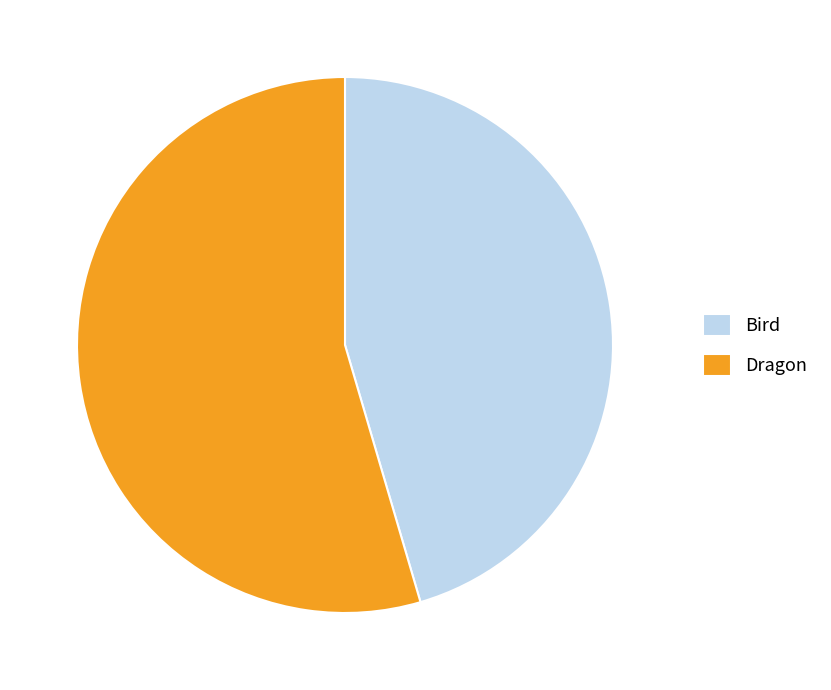

What is the ratio of the value at Bird to the value at Dragon?

0.8